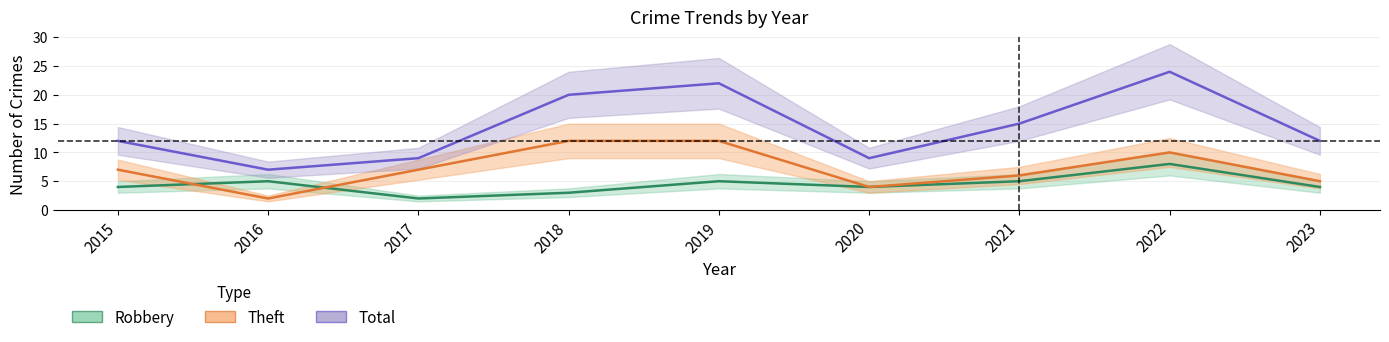

True or false: Total and Theft cross at least once.

False